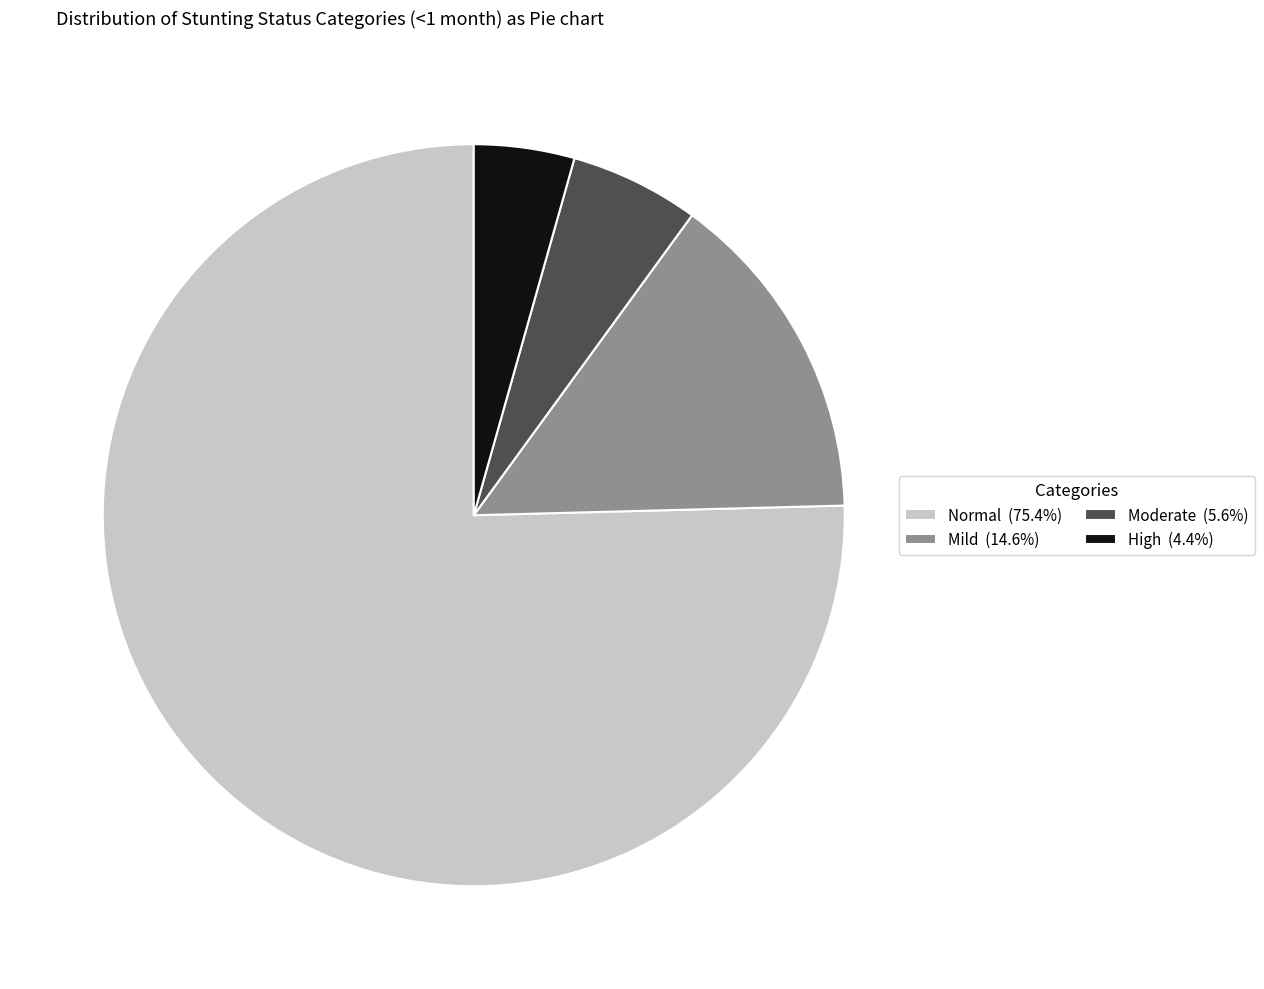

Combined, do Moderate (5.6%) and Normal (75.4%) account for over 50%?

Yes